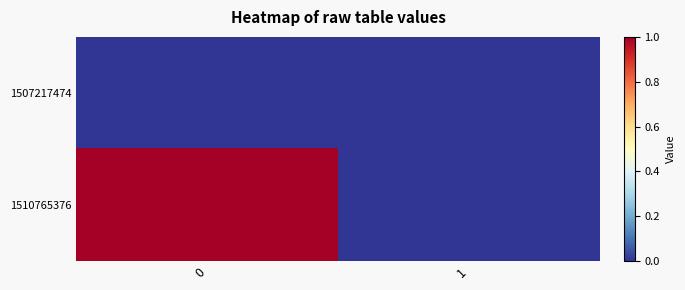

Rank the series by their maximum value, from highest to lowest.

row_1, row_0